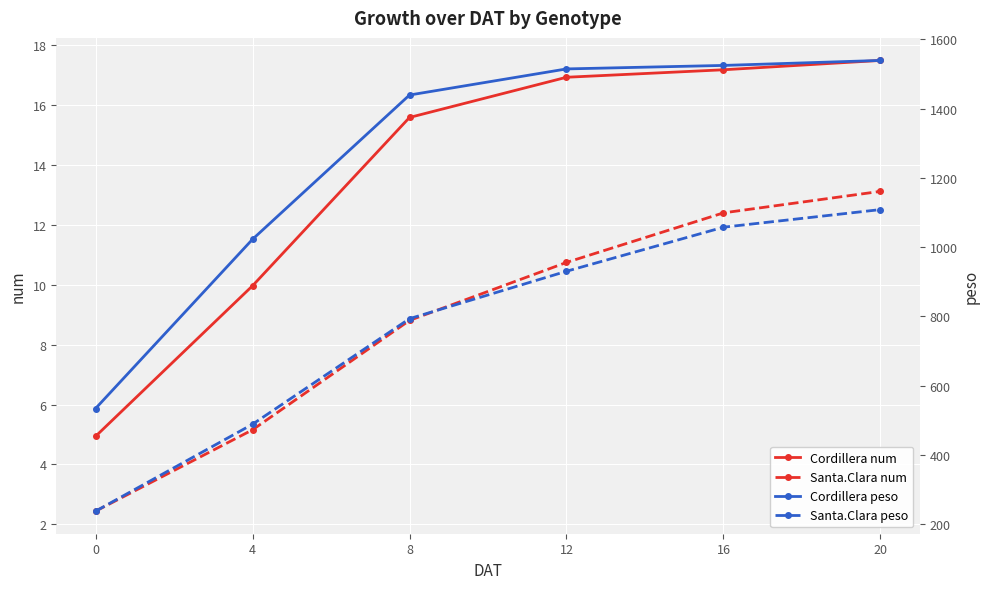

The value of Cordillera num at 12 is 26.6. True or false?

False